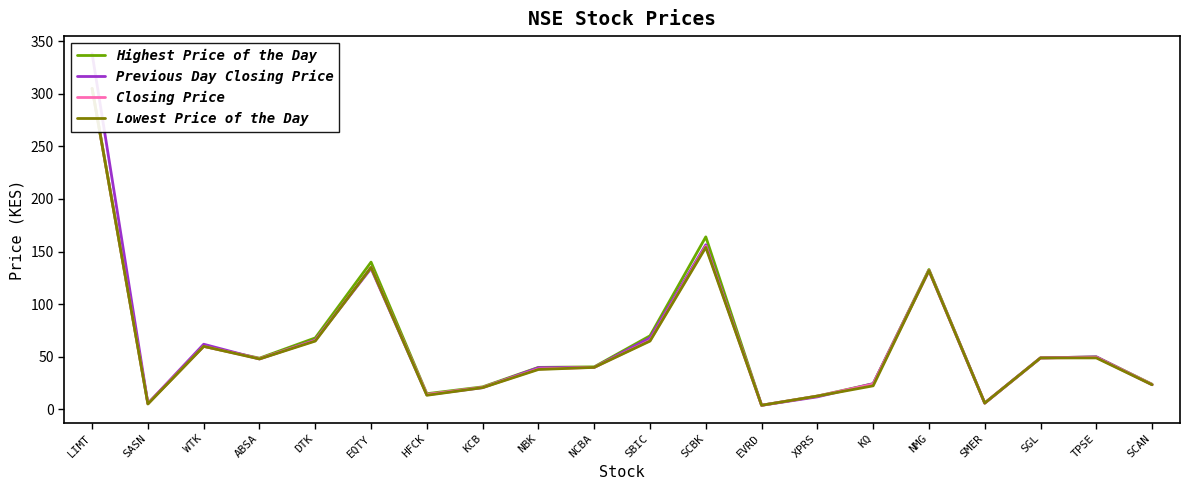

Which series has the largest range (max minus min)?

Previous Day Closing Price